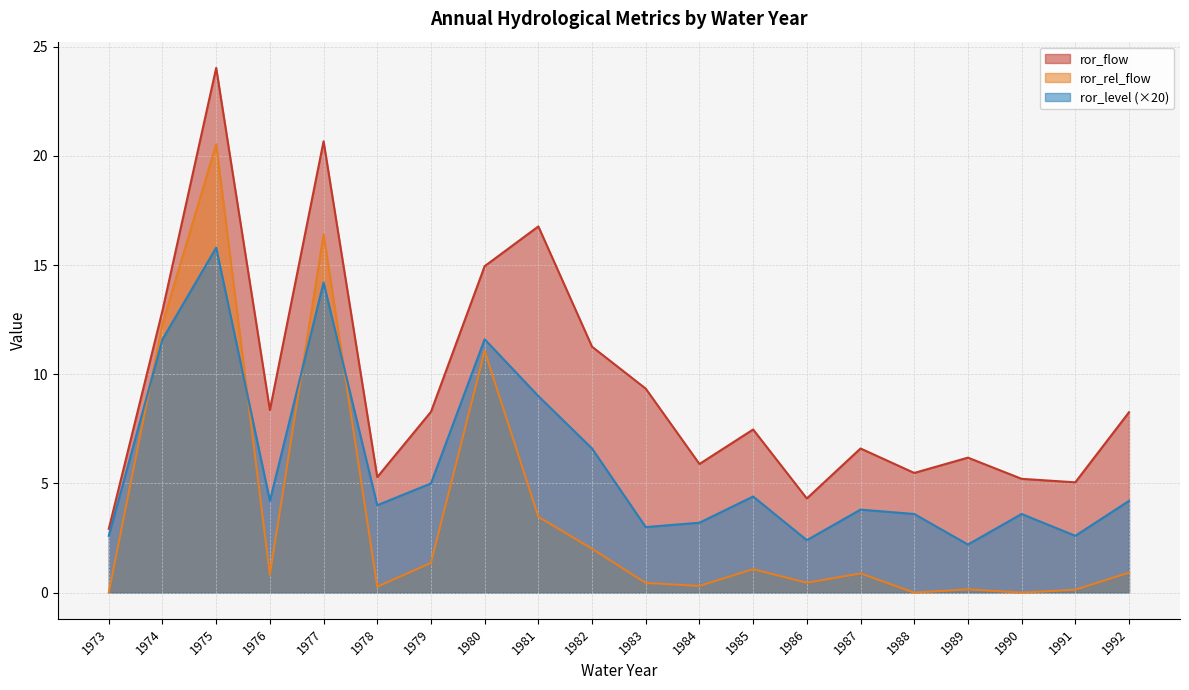

How many data points in ror_level are above 4?

10